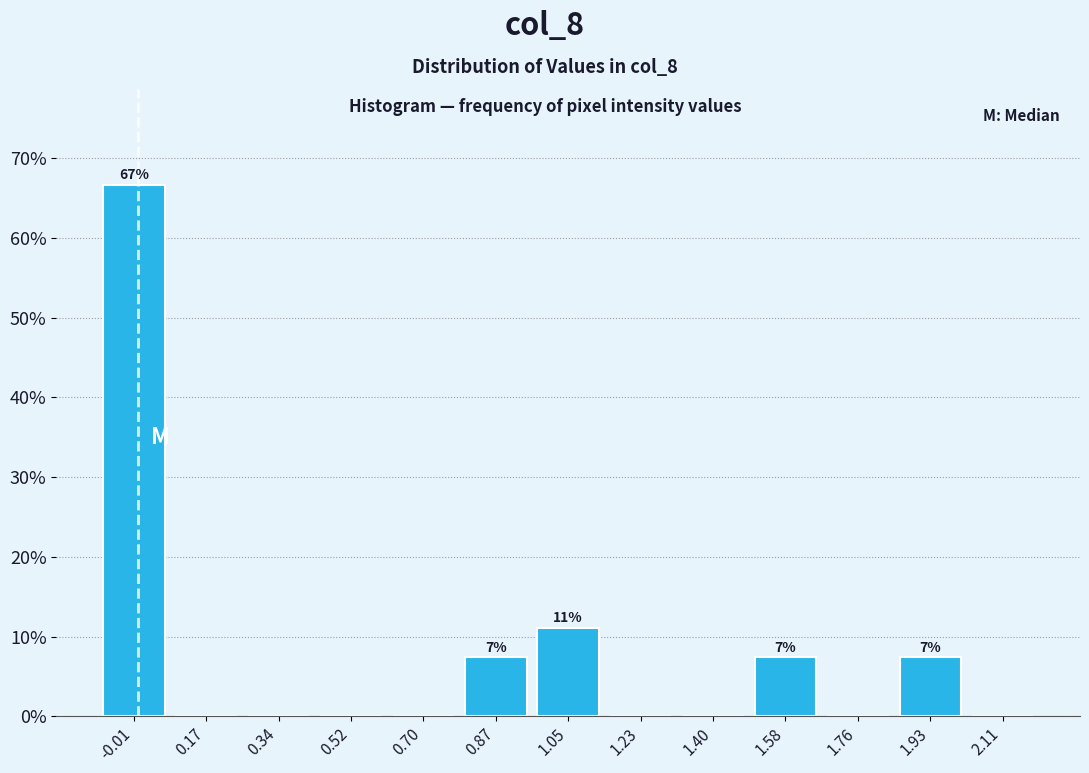

Which range on the x-axis has the tallest bar?

-0.10 to 0.08